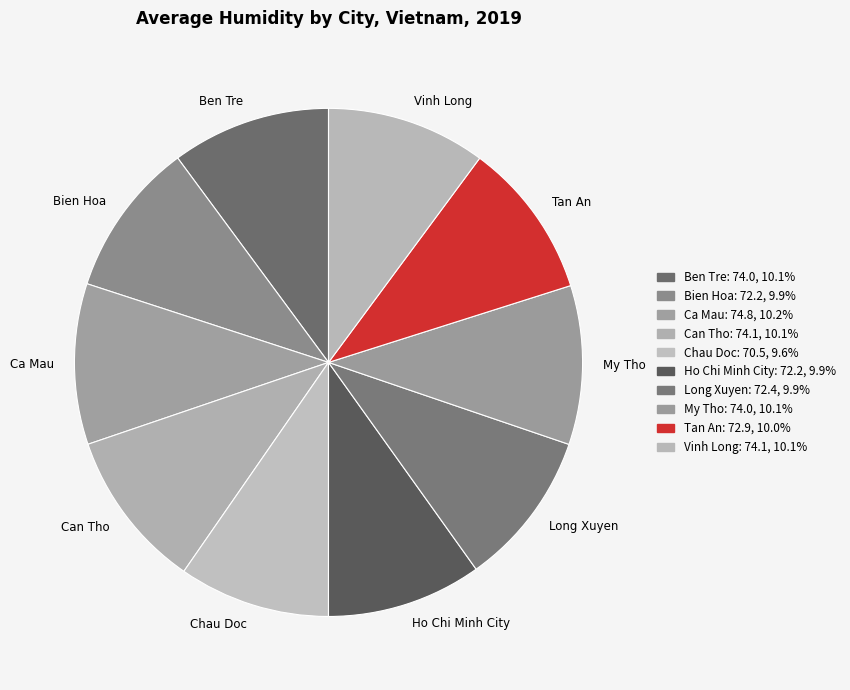

Approximately how many times larger is the value at Ben Tre compared to Tan An?

1.0